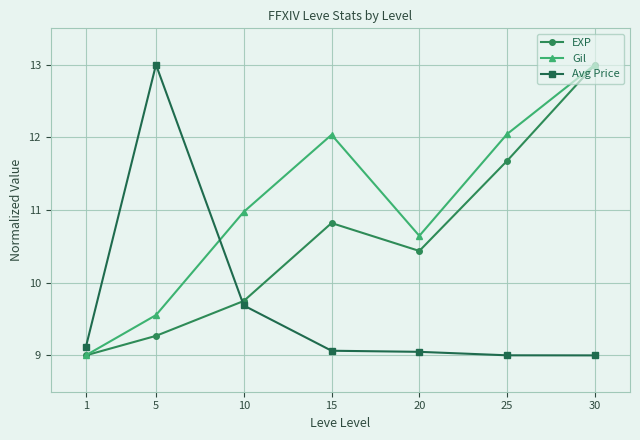

Rank the series at 15 from highest to lowest value.

Gil, EXP, Avg Price